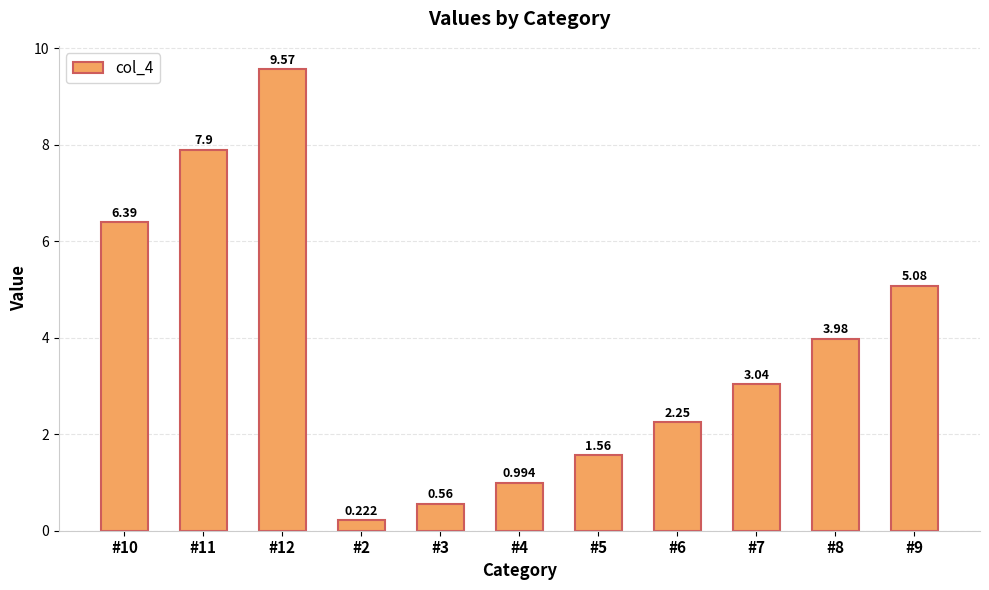

Is it true that the value at #7 is 0.8?

False